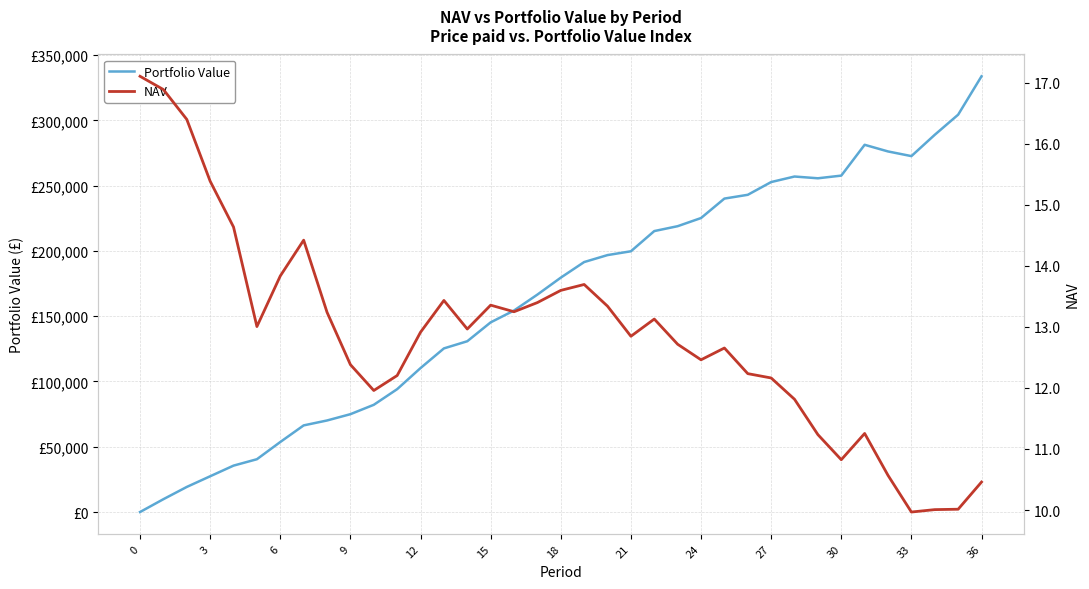

How many data points in Portfolio Value are above 179535?

19